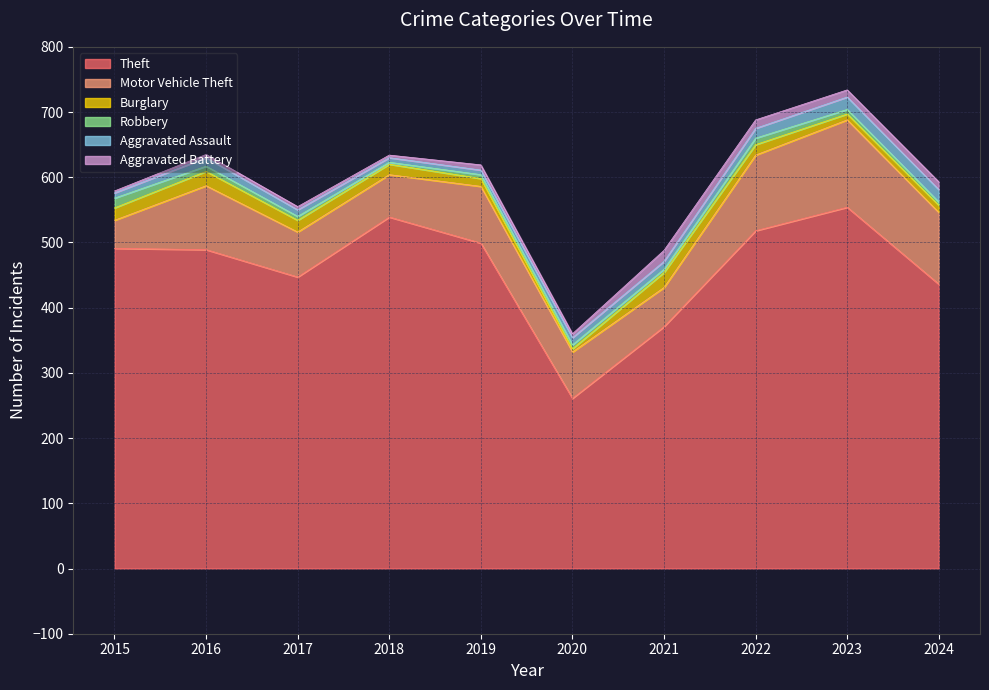

At which category is the sum across all series the highest?

2023